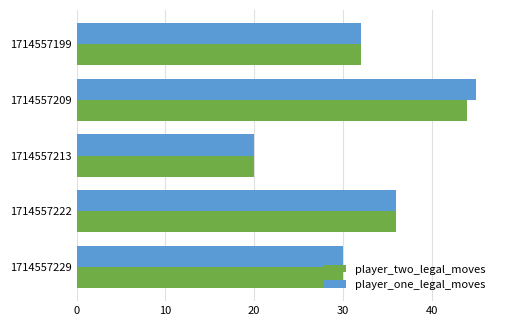

At which category is the sum across all series the highest?

1714557209